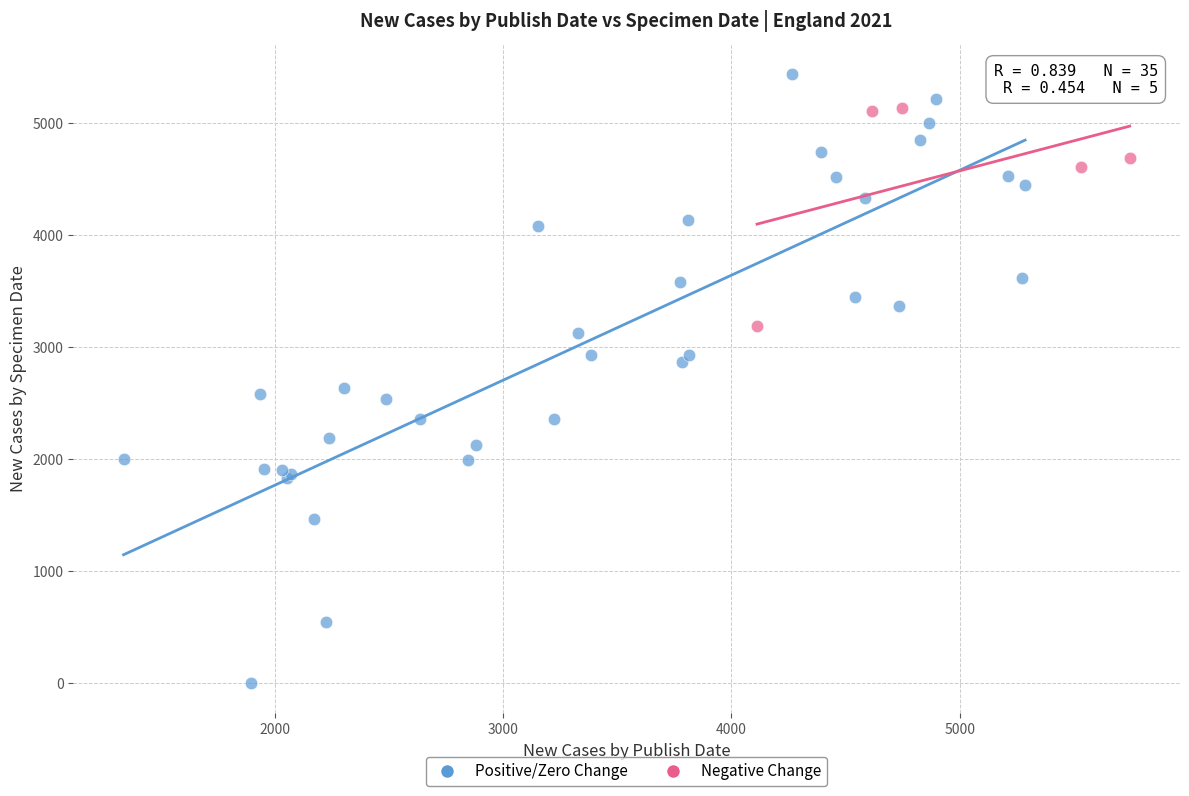

Which series reaches the maximum Y coordinate?

Positive/Zero Change